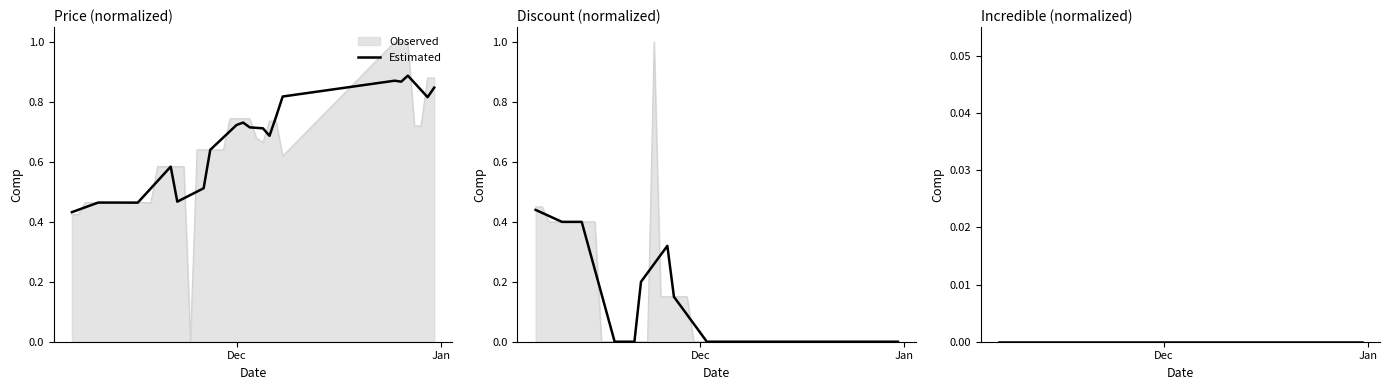

What is the difference between the Discount values at 2023-11-20 and 2023-11-28?

0.1